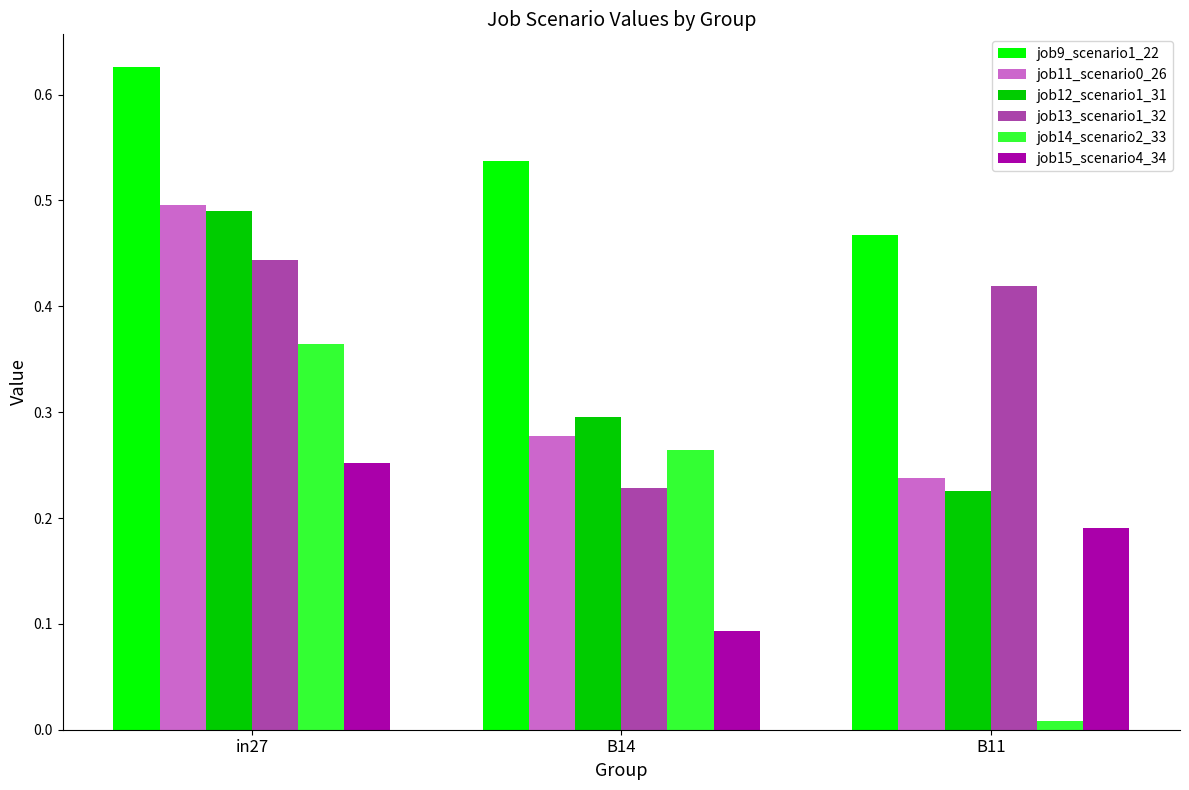

Does the chart contain any negative values?

No